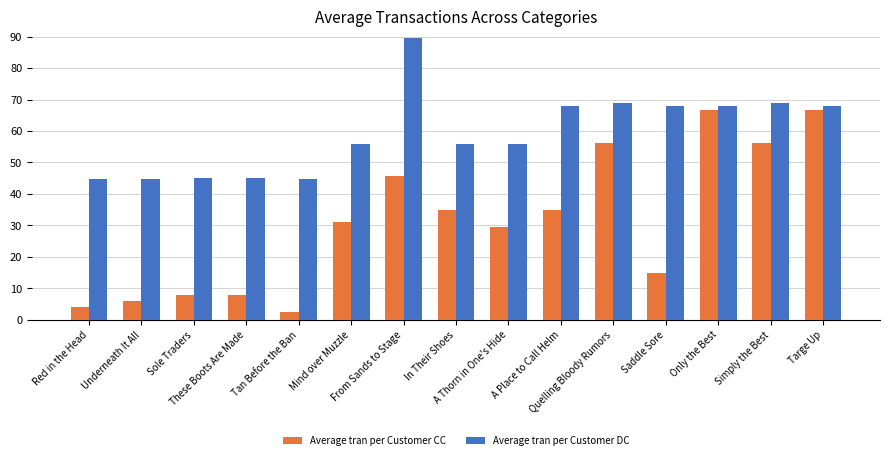

Which series has the largest total across all categories?

Average tran per Customer DC